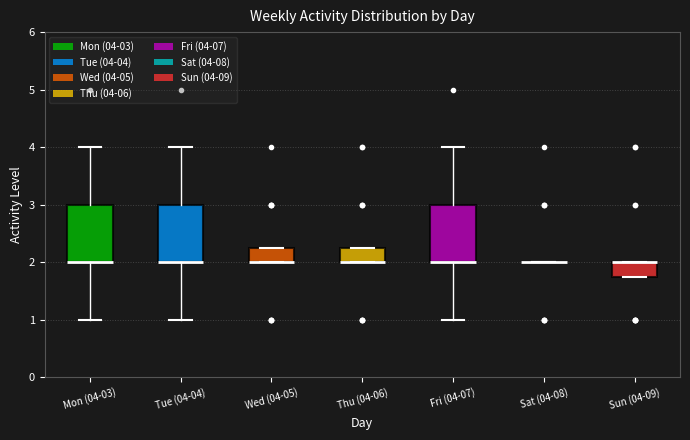

Reading left to right, transcribe this box plot: for each box, give where its median line is, the range the box spans, and where its two whiskers end, as read against the y-axis. The values are not printed on the chart, so give them approximately, as read against the axis.

Mon (04-03): median 2.0 (drawn on the box's lower edge), box 2.0 to 3.0, whiskers 1.0 to 4.0
Tue (04-04): median 2.0 (drawn on the box's lower edge), box 2.0 to 3.0, whiskers 1.0 to 4.0
Wed (04-05): median 2.0 (drawn on the box's lower edge), box 2.0 to 2.3, whiskers 2.0 to 2.3
Thu (04-06): median 2.0 (drawn on the box's lower edge), box 2.0 to 2.3, whiskers 2.0 to 2.3
Fri (04-07): median 2.0 (drawn on the box's lower edge), box 2.0 to 3.0, whiskers 1.0 to 4.0
Sat (04-08): box collapsed to a line at 2.0, whiskers 2.0 to 2.0
Sun (04-09): median 2.0 (drawn on the box's upper edge), box 1.8 to 2.0, whiskers 1.8 to 2.0